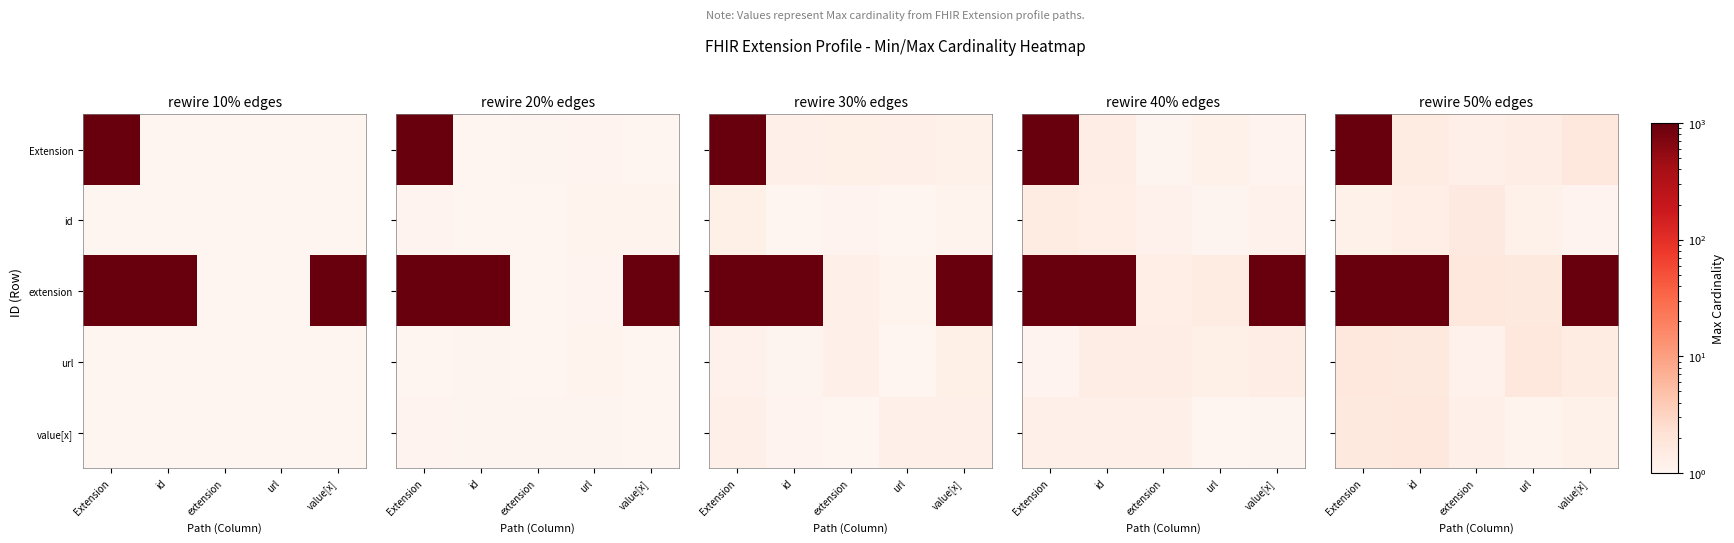

Where is extension nearest to the value 500?

extension